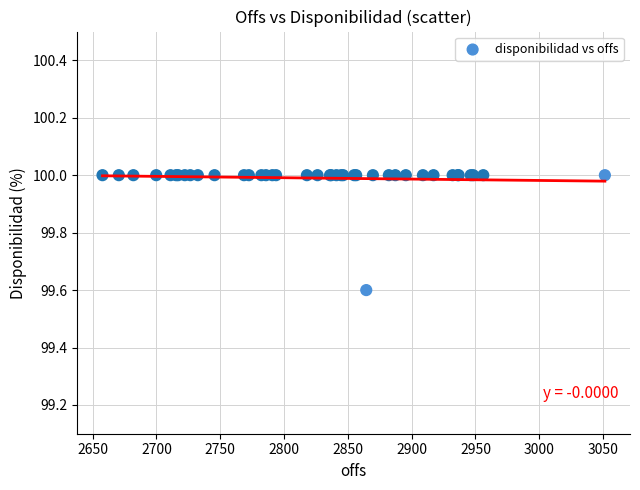

What Y value in the scatter plot is closest to 99?

99.6